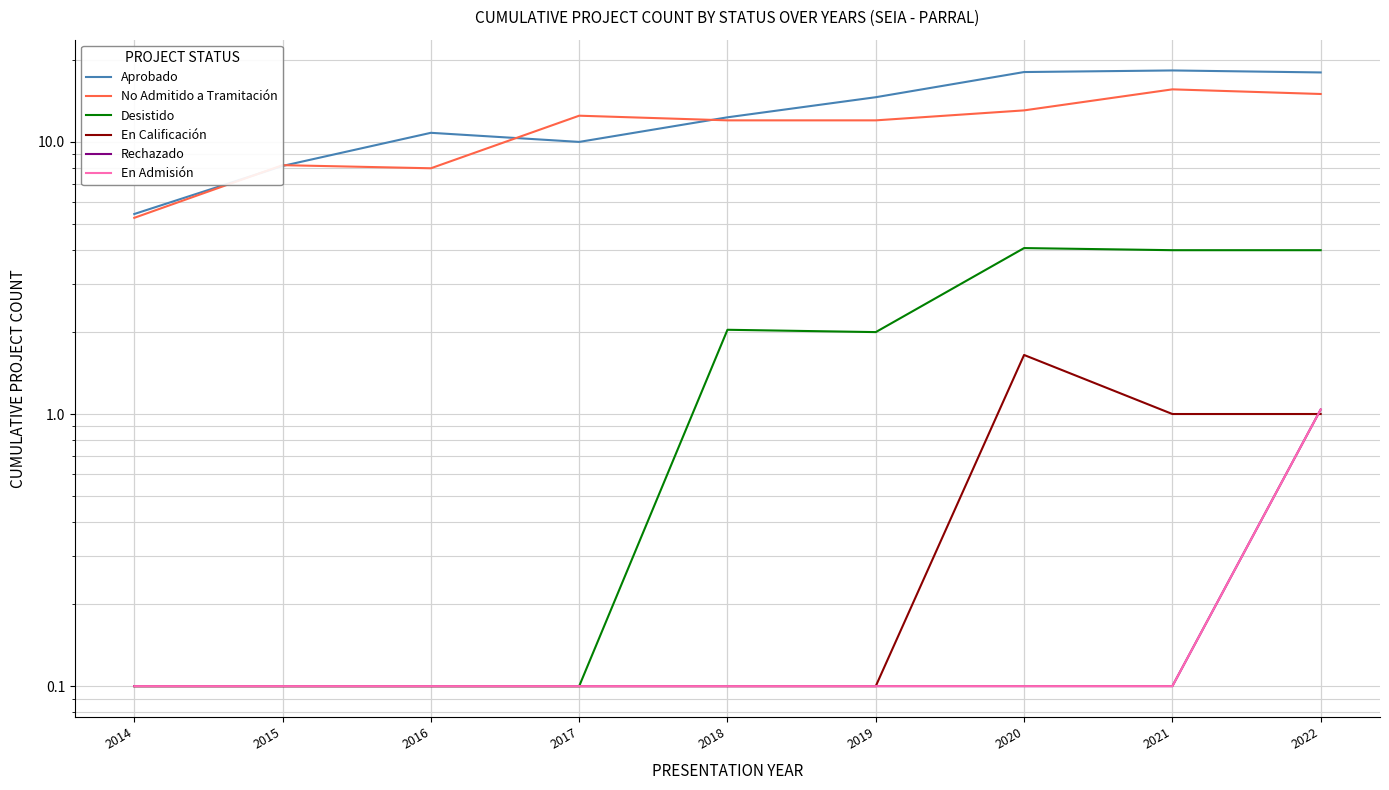

Is it true that Rechazado equals 0.0 at 2020?

False